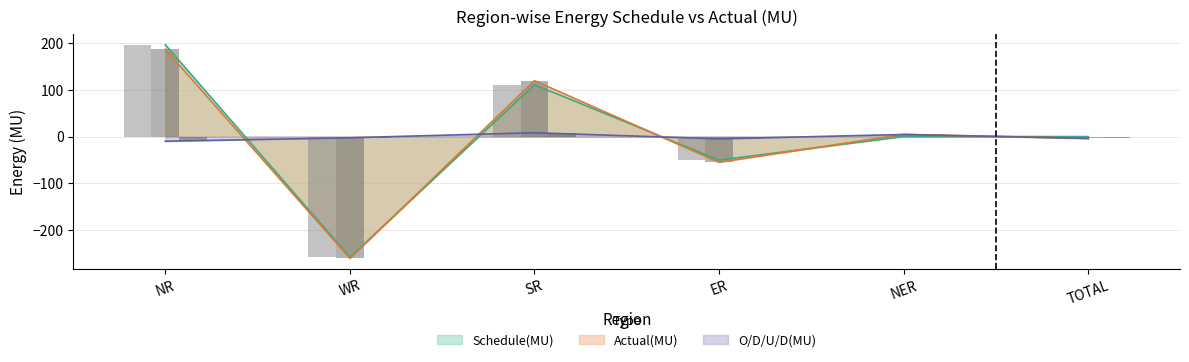

Rank the series at SR from highest to lowest value.

Actual(MU), Schedule(MU), O/D/U/D(MU)